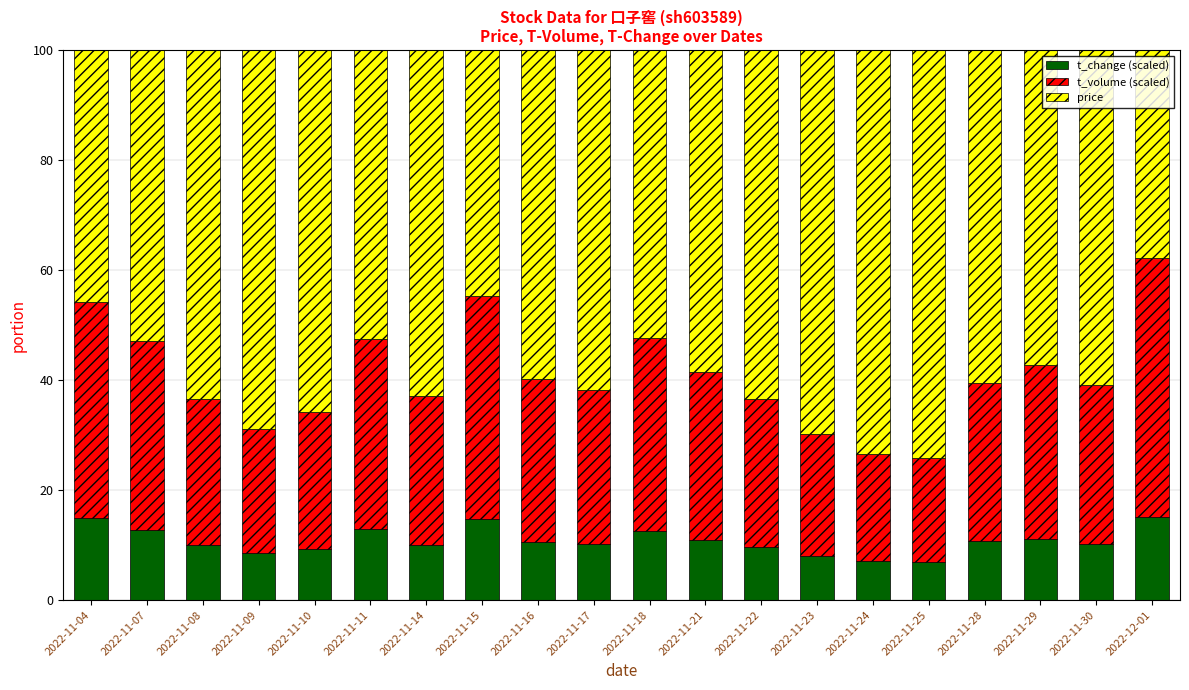

What is the lowest value of the t_change (scaled) series?

6.9